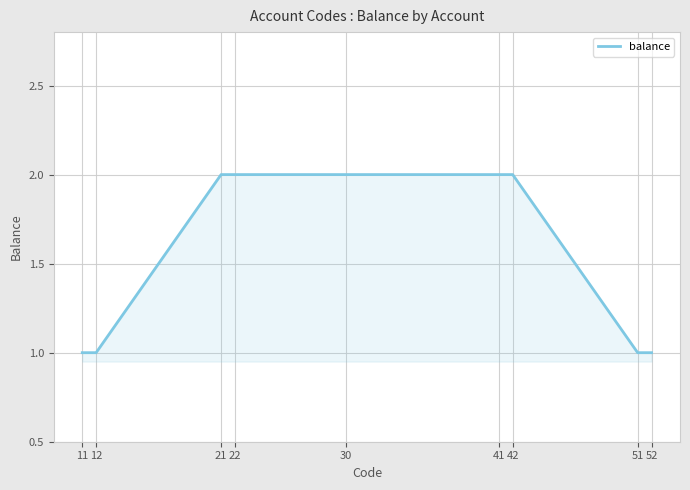

The value at 11 is 1. True or false?

True